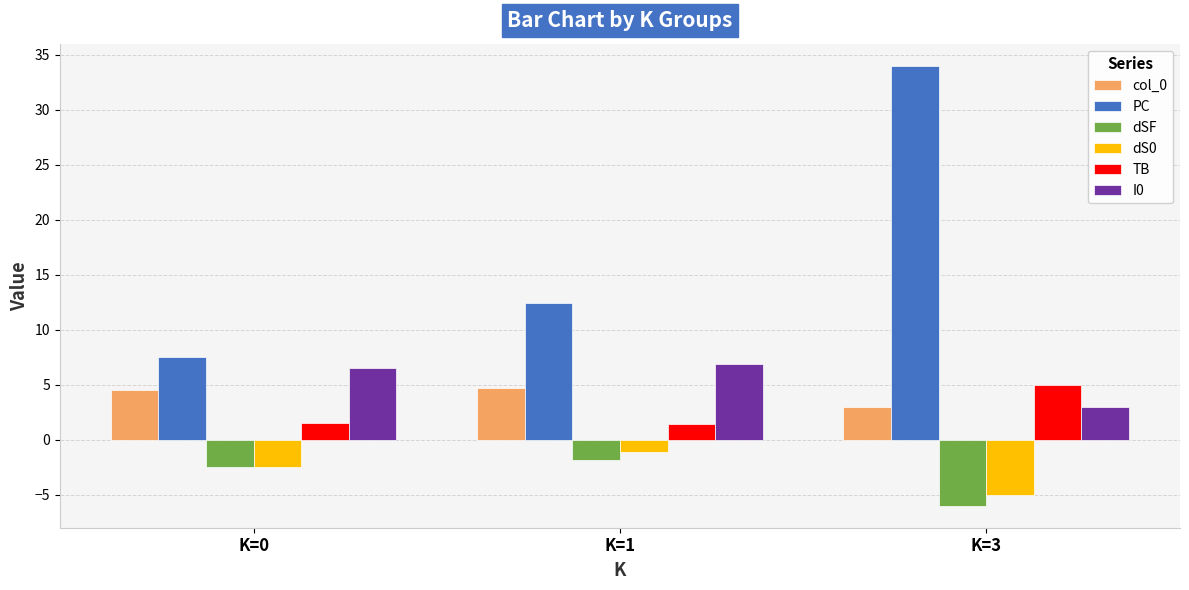

Rank the categories by dS0 value from highest to lowest.

K=1, K=0, K=3